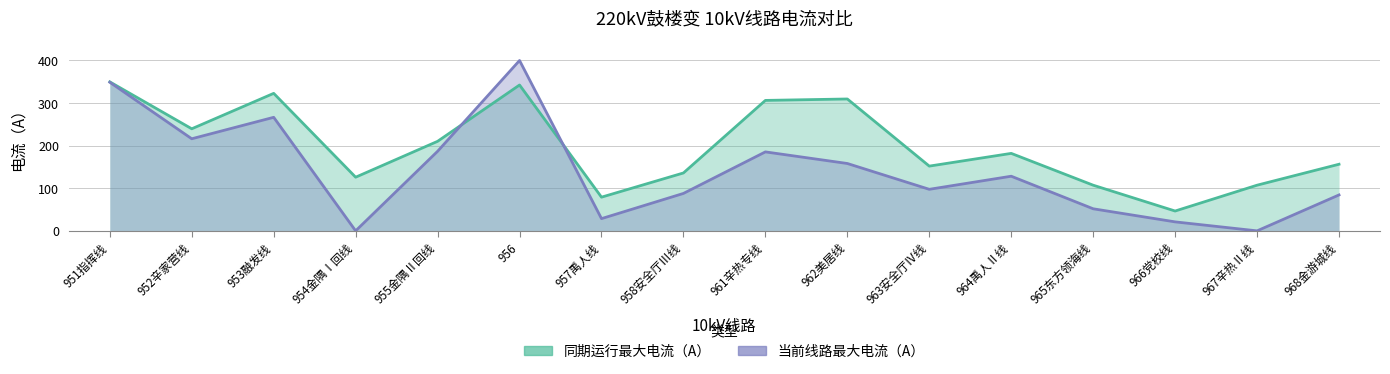

In 同期运行最大电流（A）, how many points are higher than both neighbors (excluding endpoints)?

4